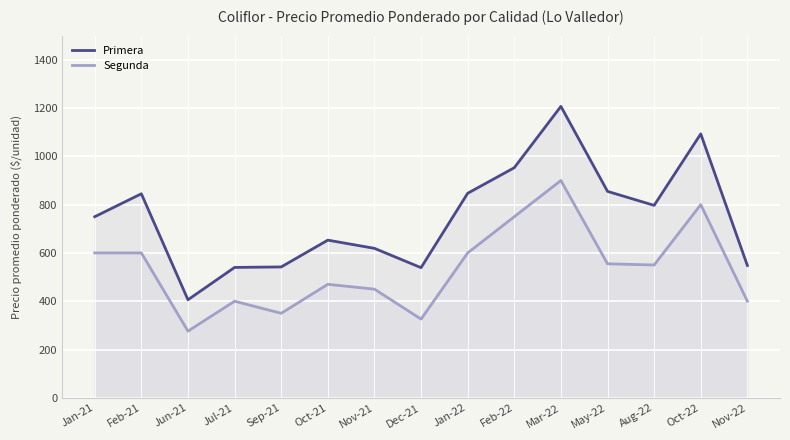

At which label does Segunda reach its peak?

Mar-22